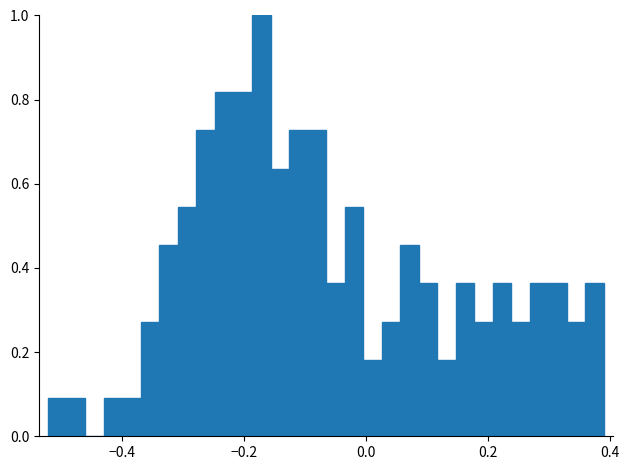

Read against the x-axis, roughly where is the centre of the tallest bar?

-0.18